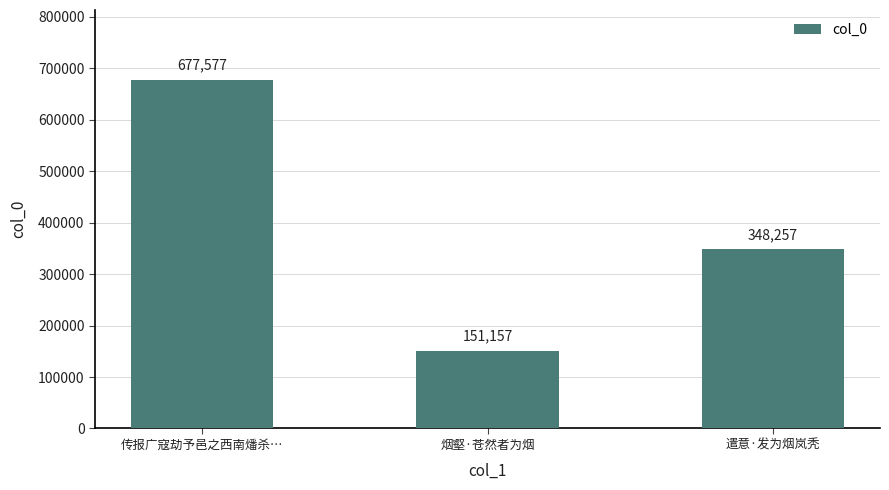

List the labels in order of value, largest first.

传报广寇劫予邑之西南燔杀…, 遣意·发为烟岚秃, 烟壑·苍然者为烟